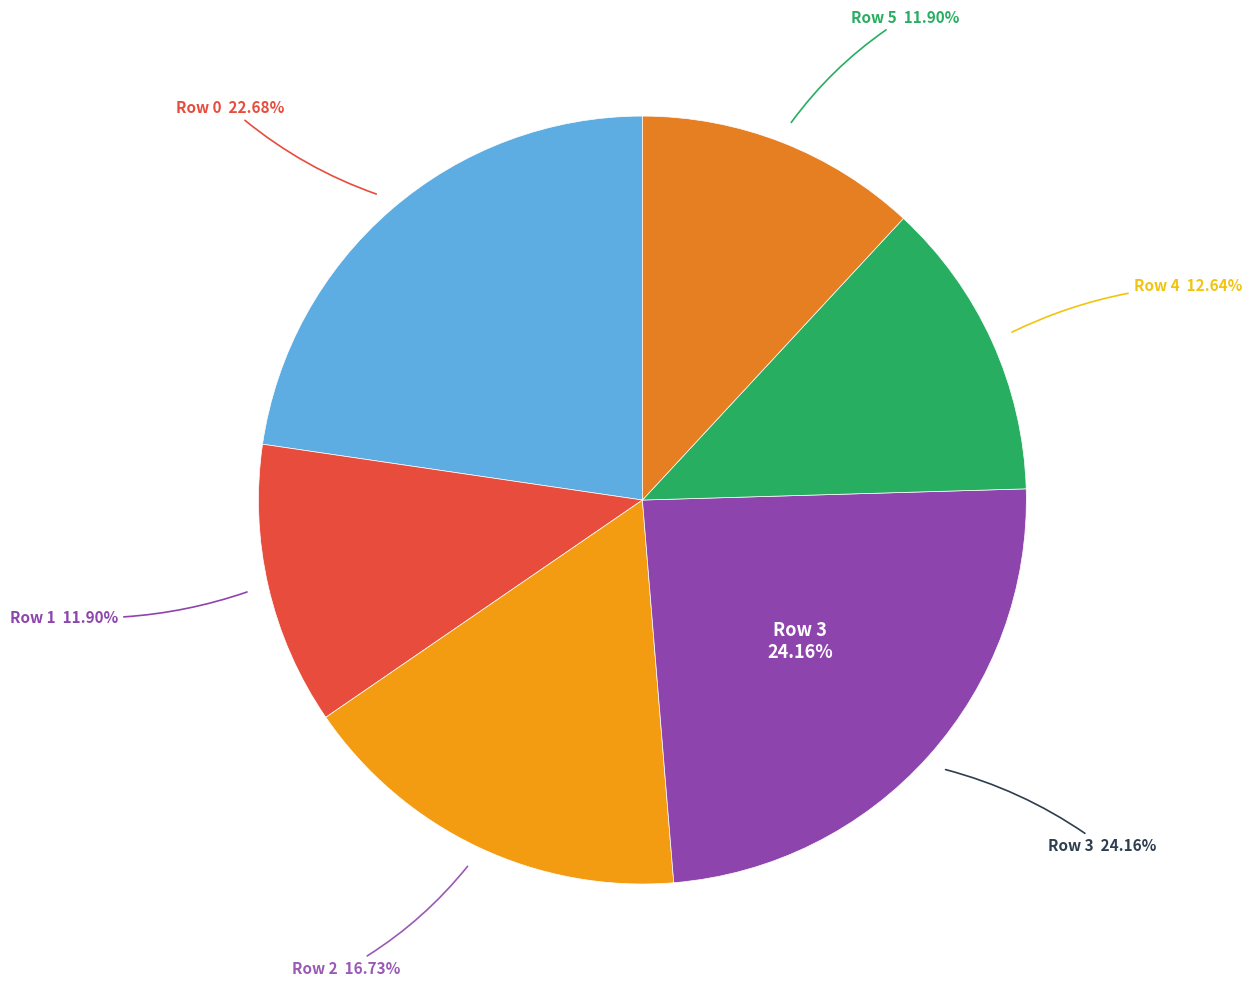

What percentage is the Row 1 slice, to the nearest percent?

12%